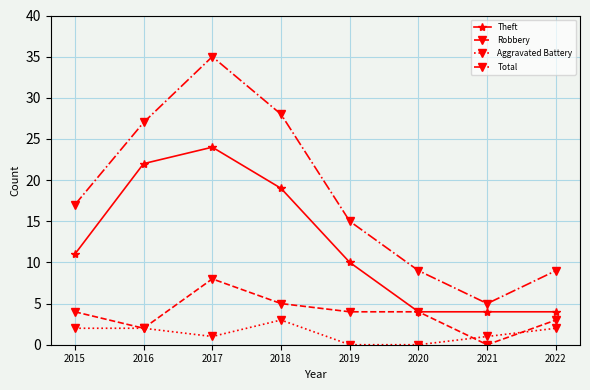

What is the sum of all Theft values?

98